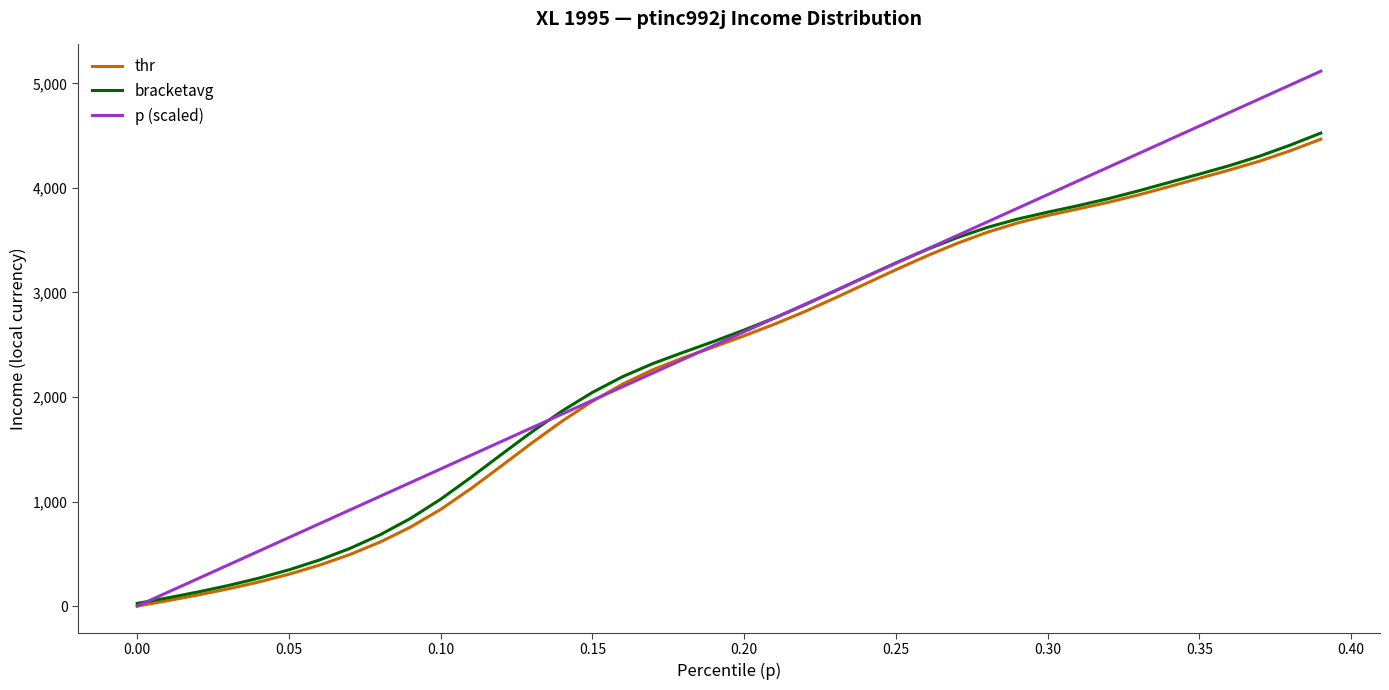

What is the maximum value shown in the chart?

5116.9